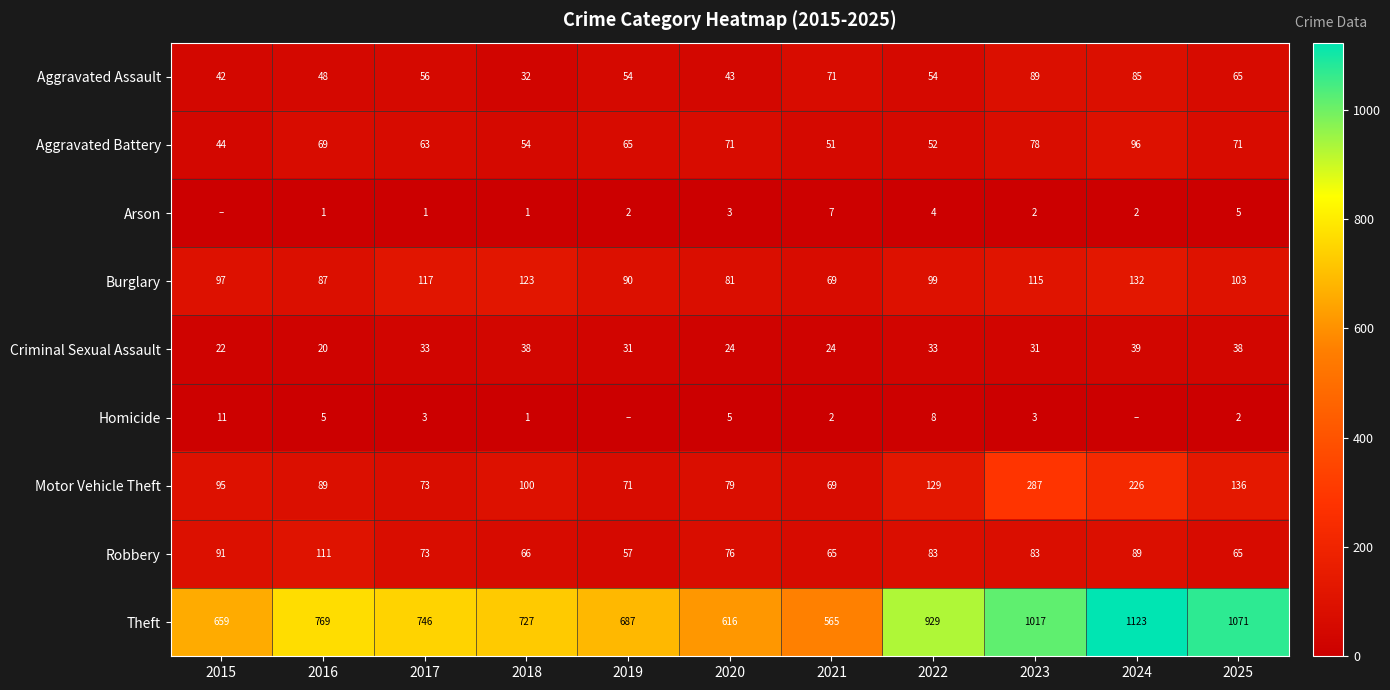

At 2020, list the series in order from smallest to largest.

Arson, Homicide, Criminal Sexual Assault, Aggravated Assault, Aggravated Battery, Robbery, Motor Vehicle Theft, Burglary, Theft